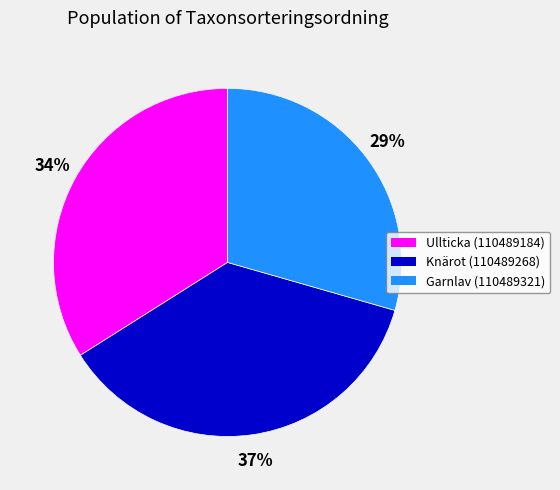

To the nearest percent, what percentage of the pie is Knärot (110489268)?

37%